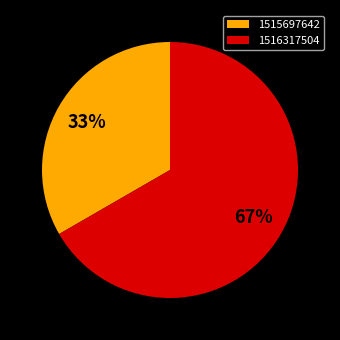

Rank the categories by value from lowest to highest.

1515697642, 1516317504